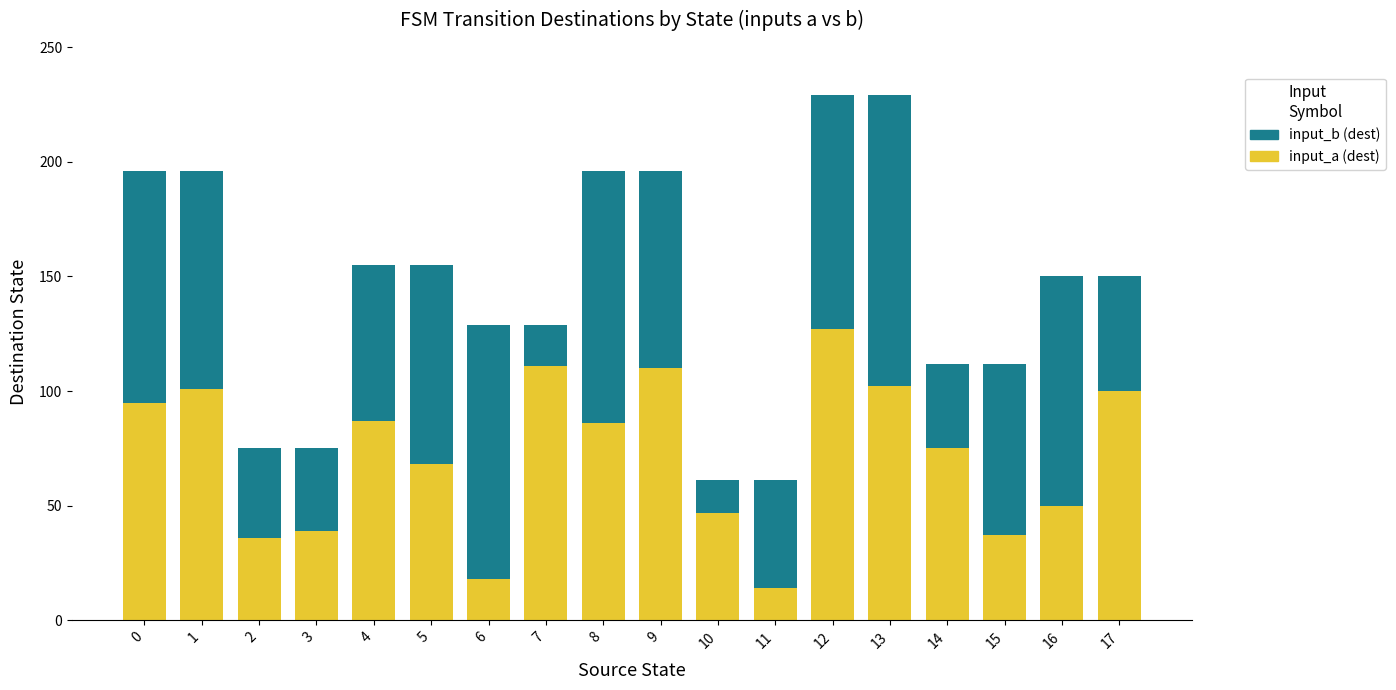

What is the value of the input_a (dest) bar at the 11th from the left?

47